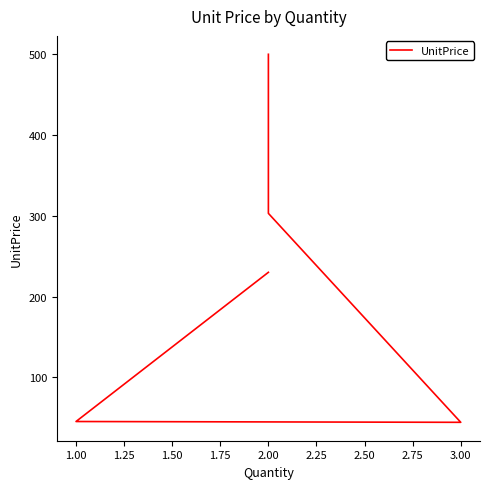

What is the maximum value shown in the chart?

500.0